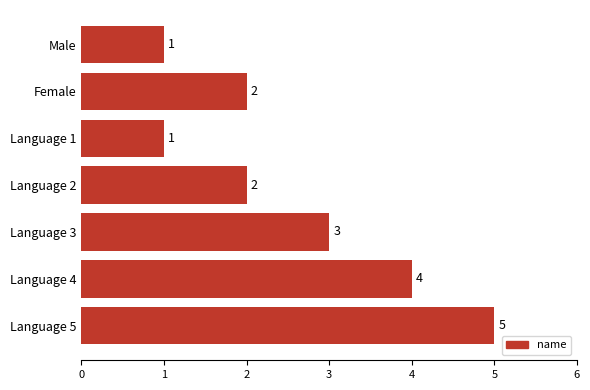

Reading top to bottom, list all the values displayed in this chart.

Male=1	Female=2	Language 1=1	Language 2=2	Language 3=3	Language 4=4	Language 5=5